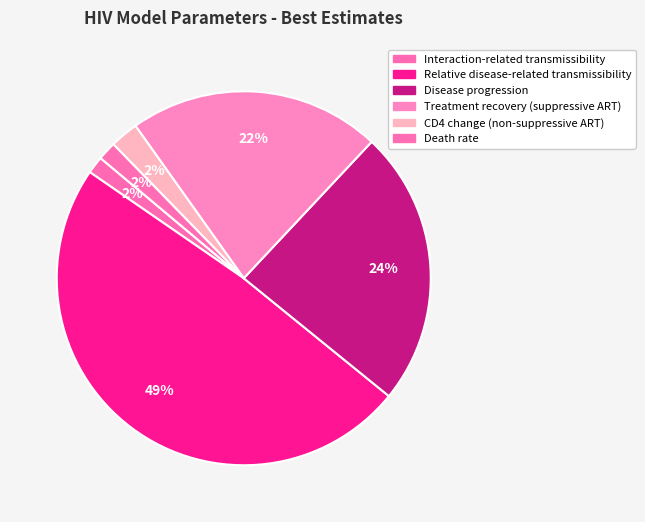

Which category has the smallest portion of the pie?

Death rate